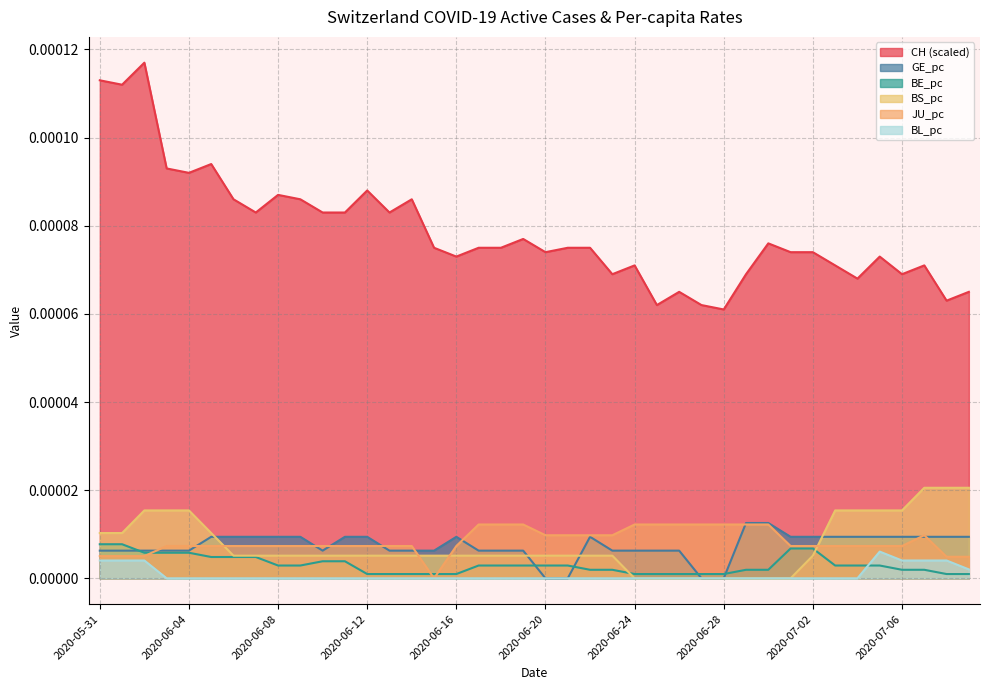

At how many categories does at least one series exceed 0?

40